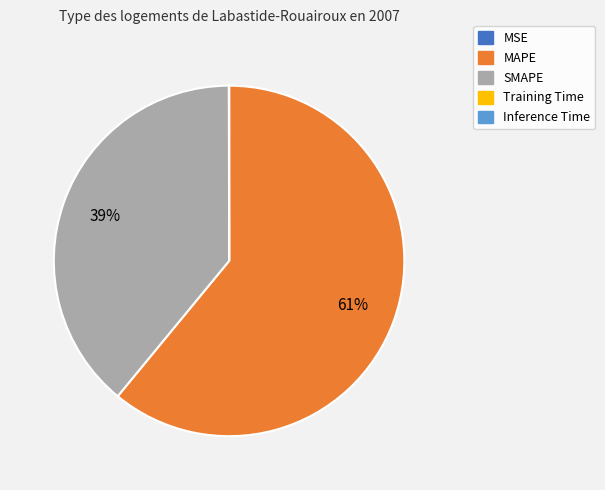

What percentage is the MAPE slice, to the nearest percent?

61%